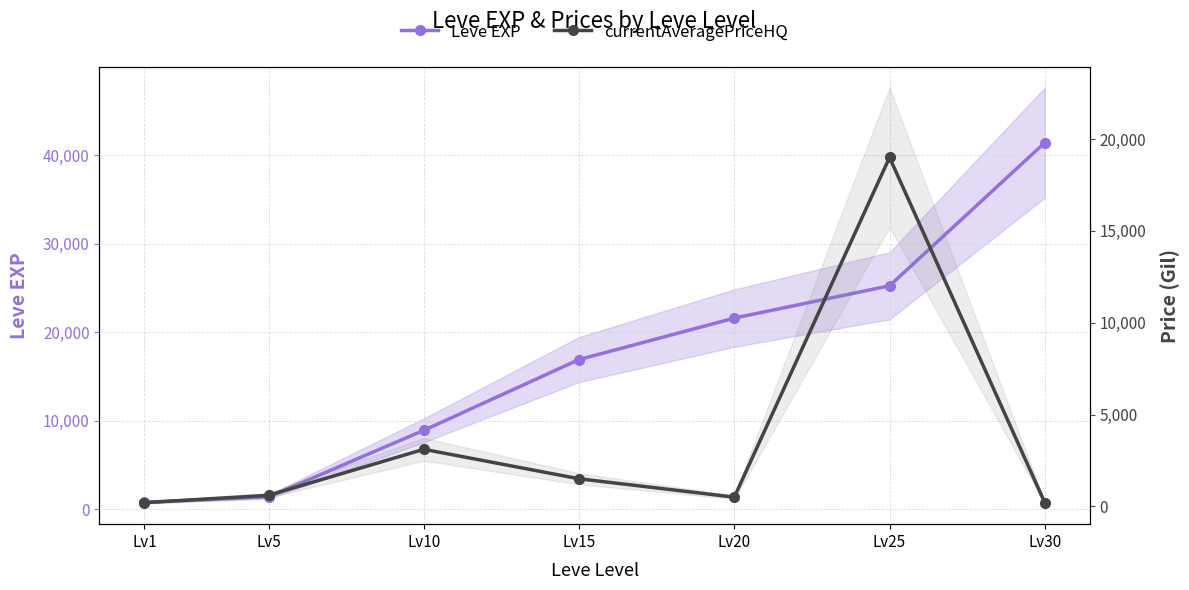

Which series changed the most between Lv15 and Lv20?

Leve EXP